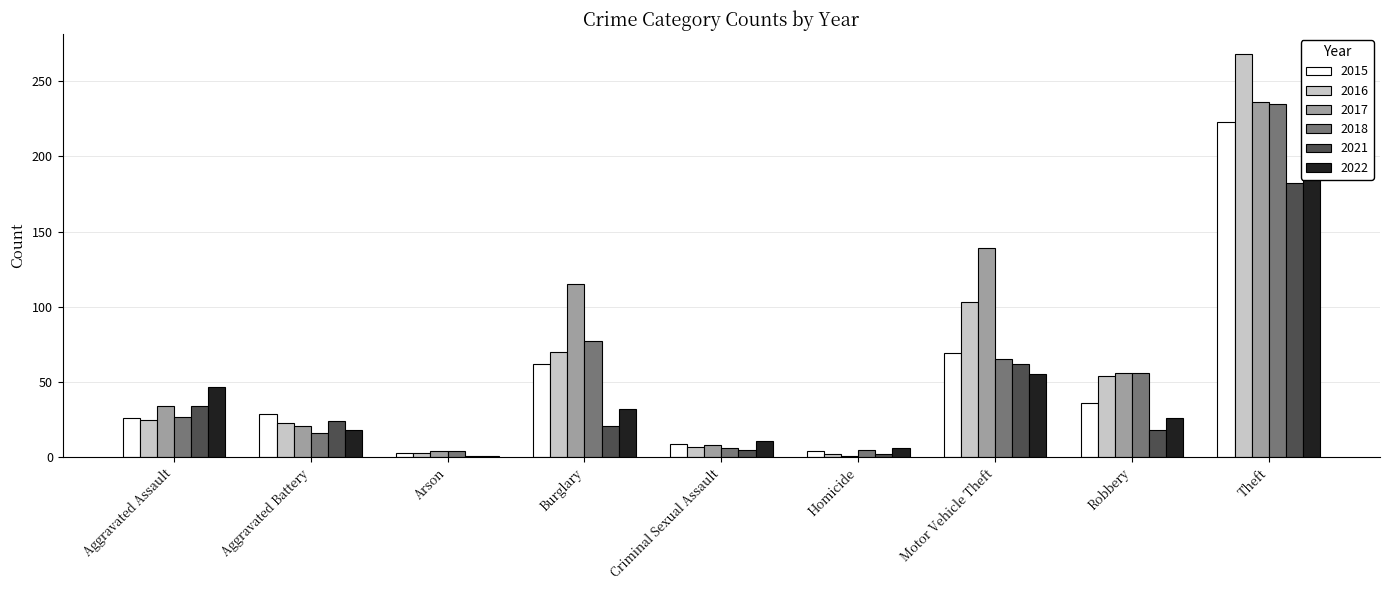

What is the label of the 2nd bar from the left?

Aggravated Battery